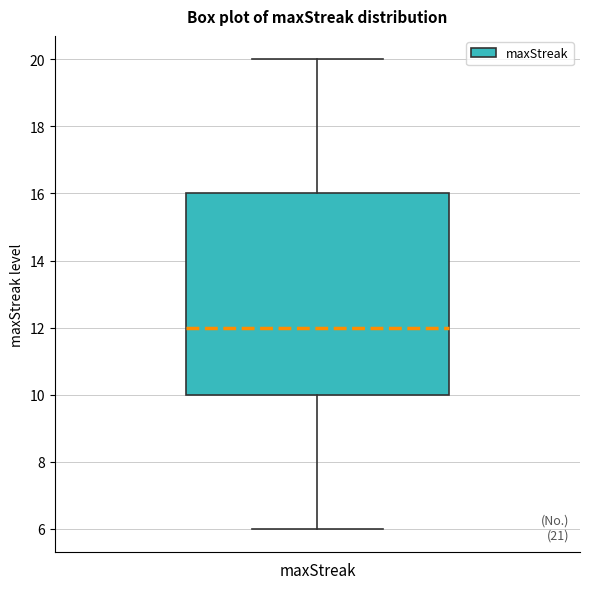

Where is the upper edge of the box for maxStreak on the y-axis? The values are not printed on the chart, so give them approximately, as read against the axis.

16